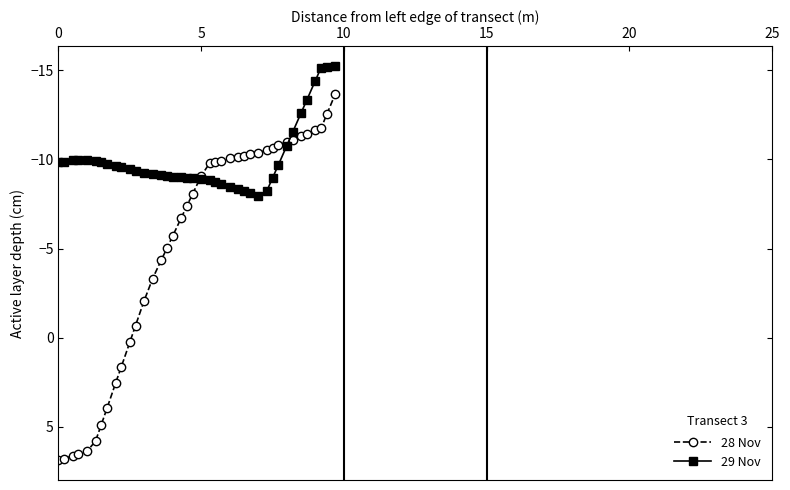

What is the value of the 28 Nov point at the 25th from the left?

-10.1